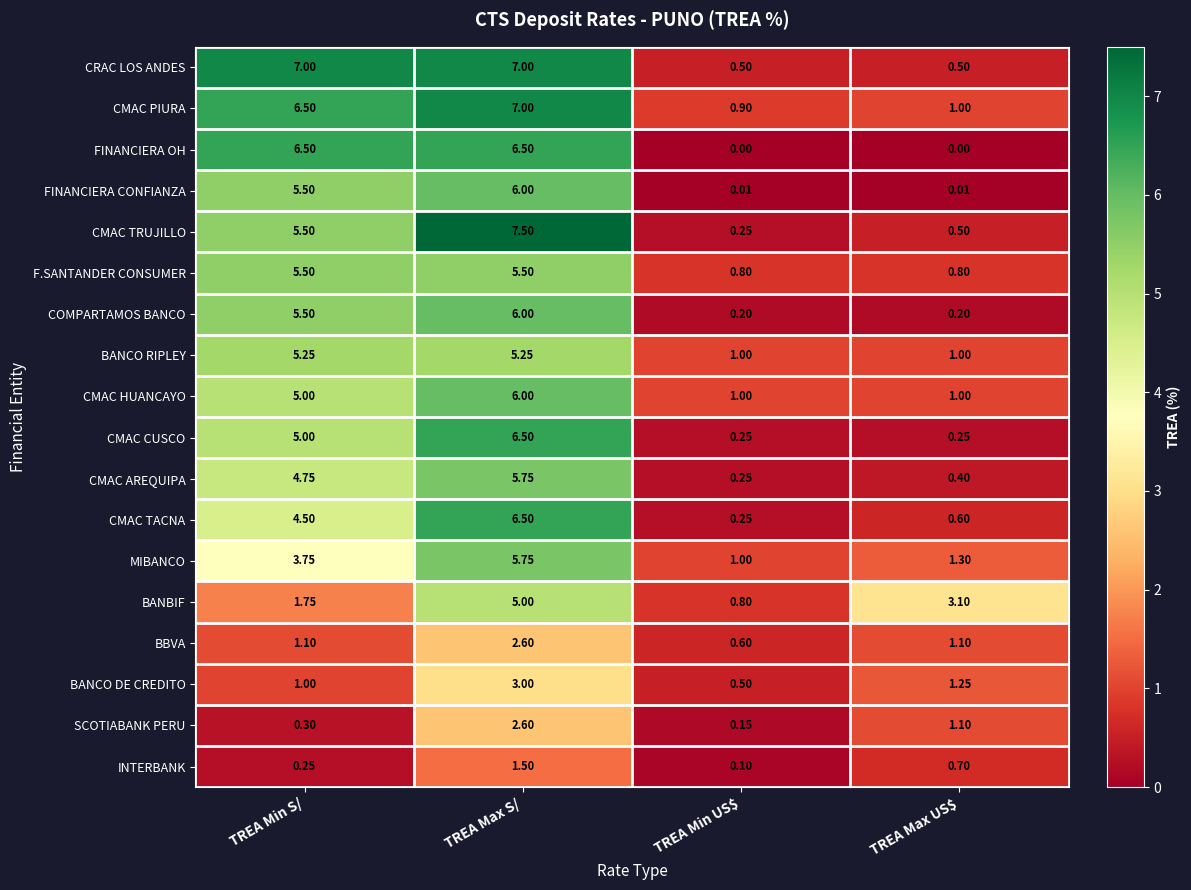

At which label does SCOTIABANK PERU reach its peak?

TREA Max S/